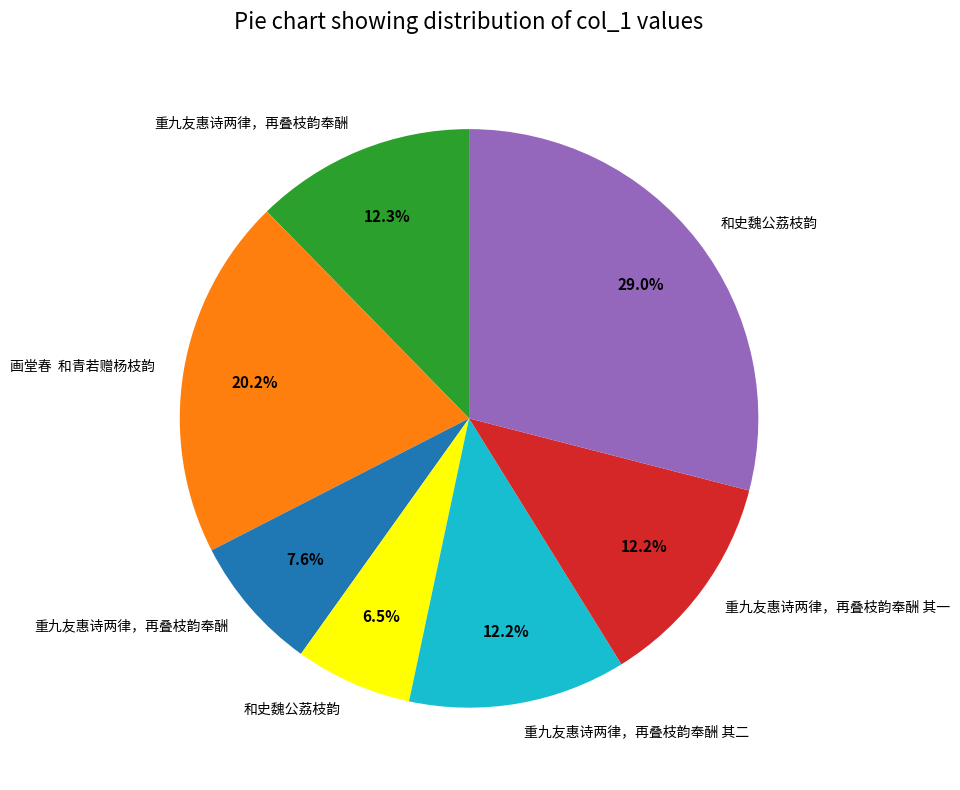

Does any single category account for the majority?

No